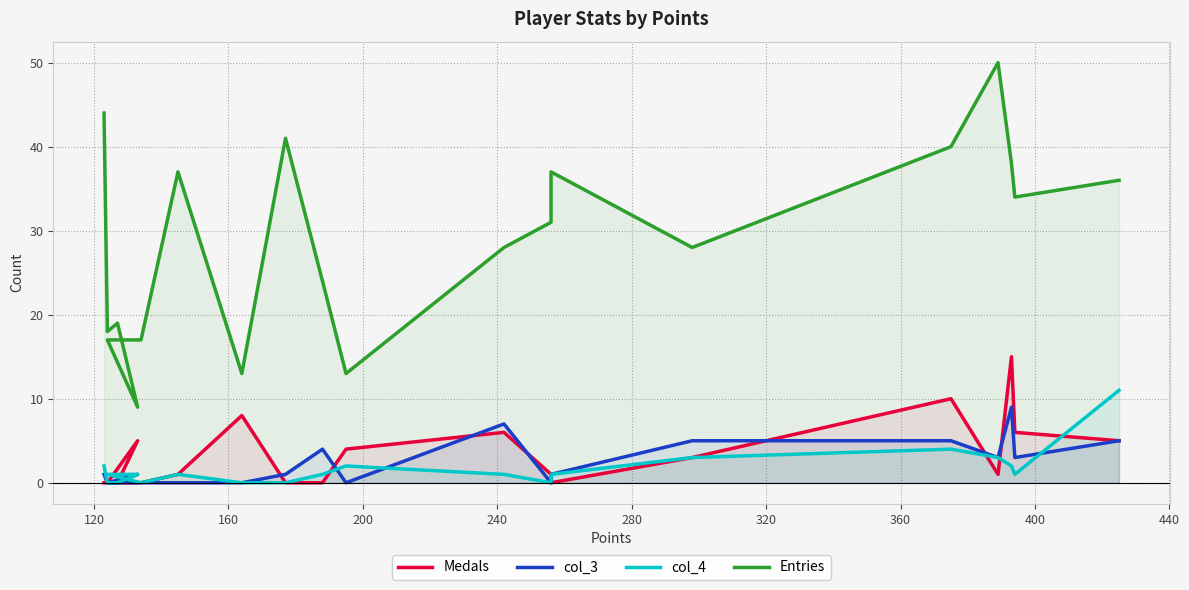

True or false: Entries and Medals cross at least once.

False